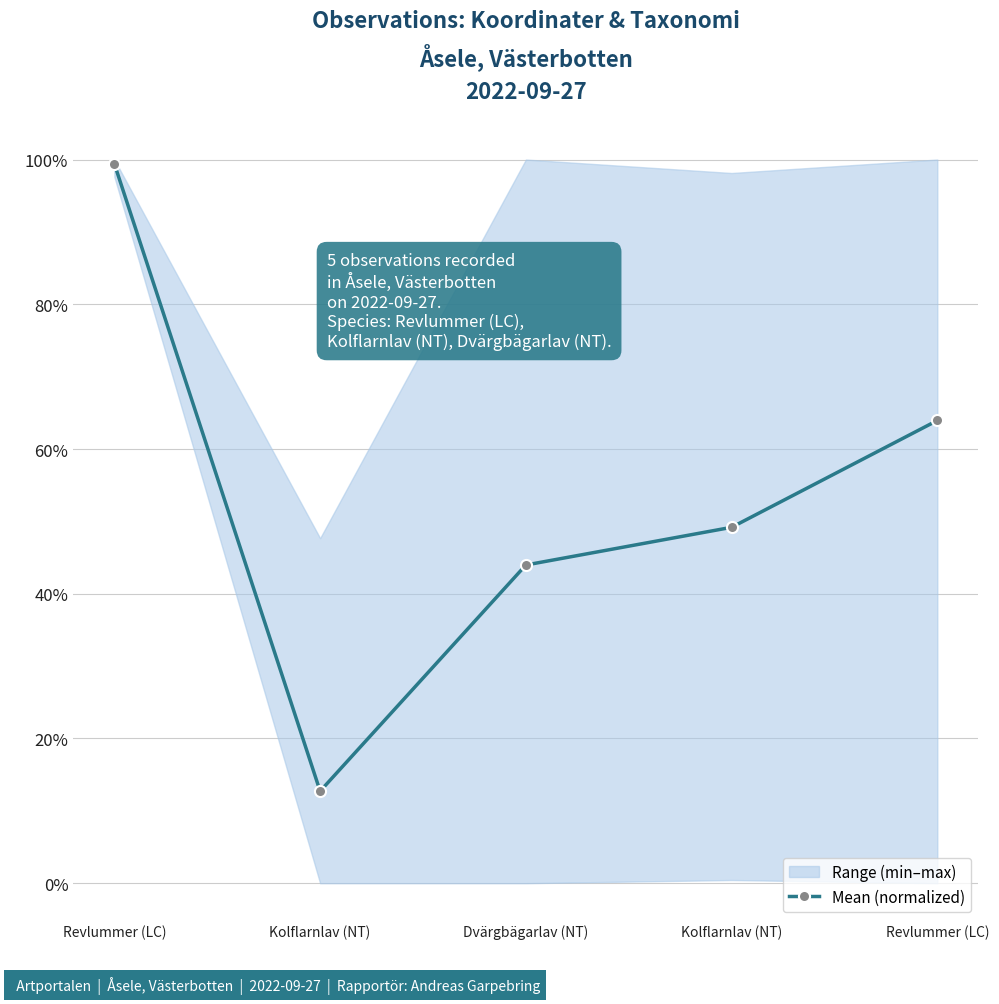

Reading right to left, what are all the values shown in this chart?

0.6	0.5	0.4	0.1	1.0